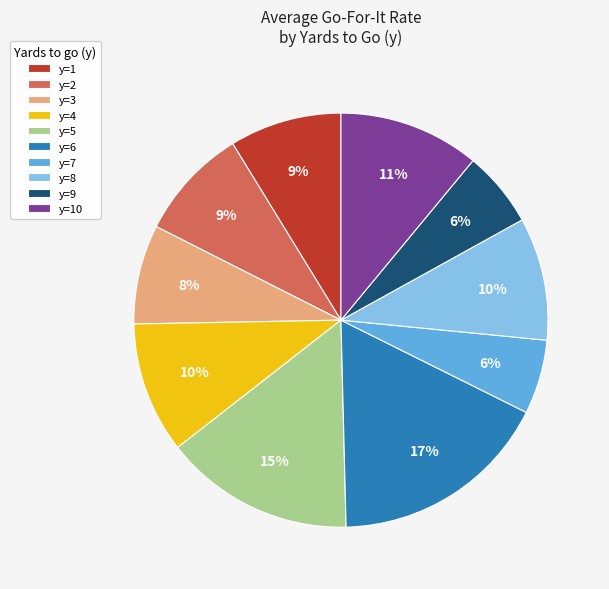

True or false: y=6 accounts for 1% of the total.

False